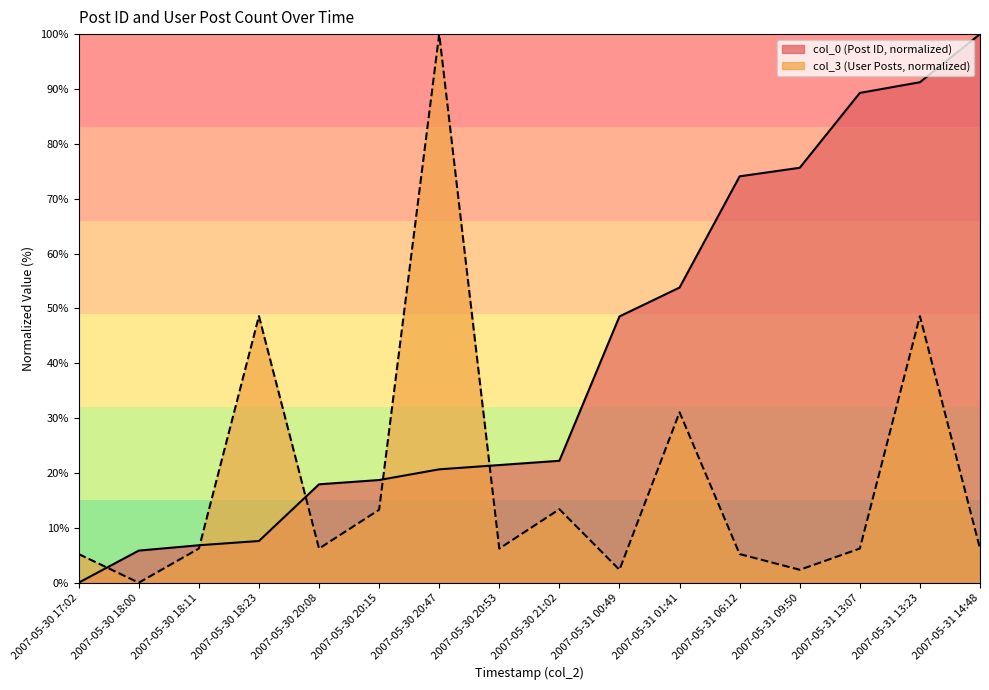

How many positive values does the col_3 series have?

15